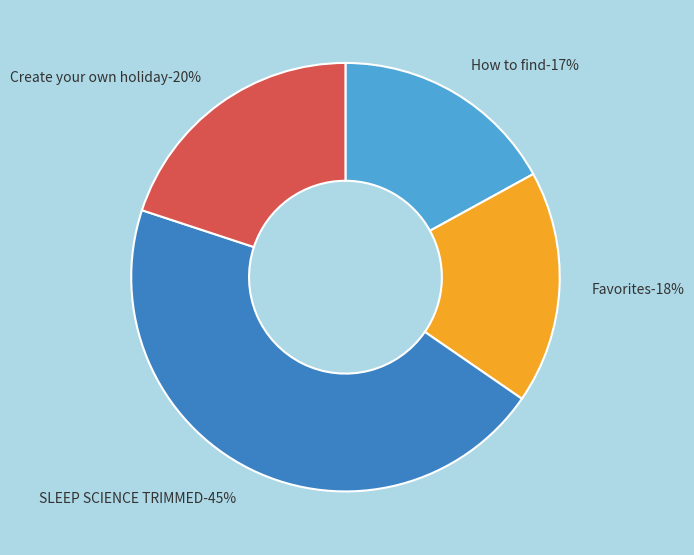

The Favorites.mp3 slice represents 18% of the pie. True or false?

True